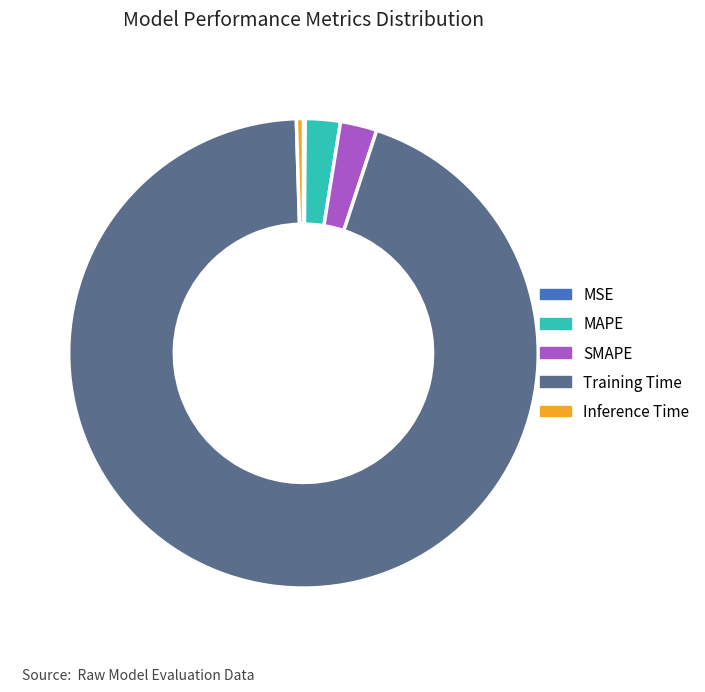

Is there a majority slice in this chart?

Yes